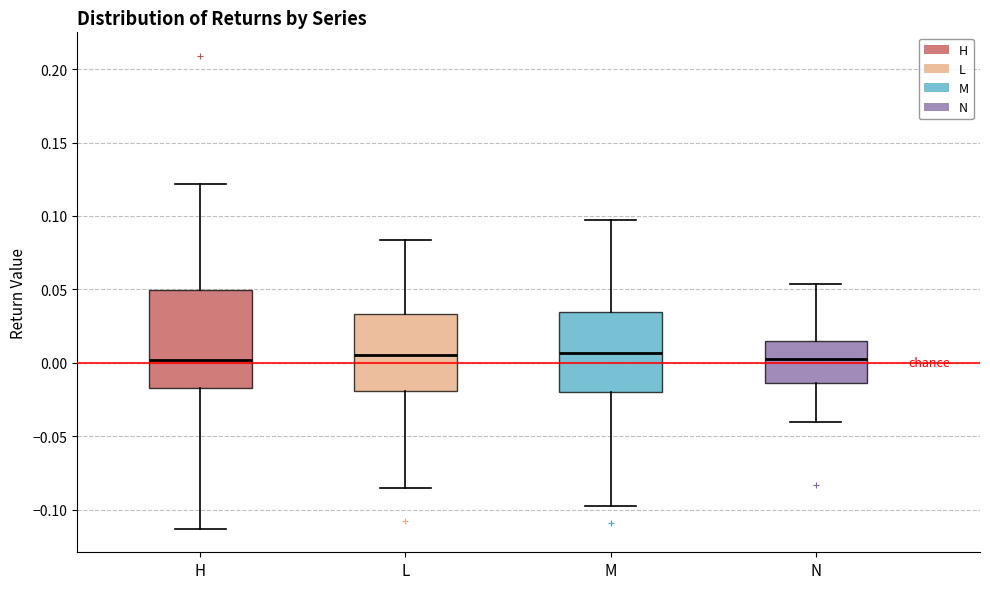

Comparing the boxes themselves (not the whiskers), which one is the tallest?

H